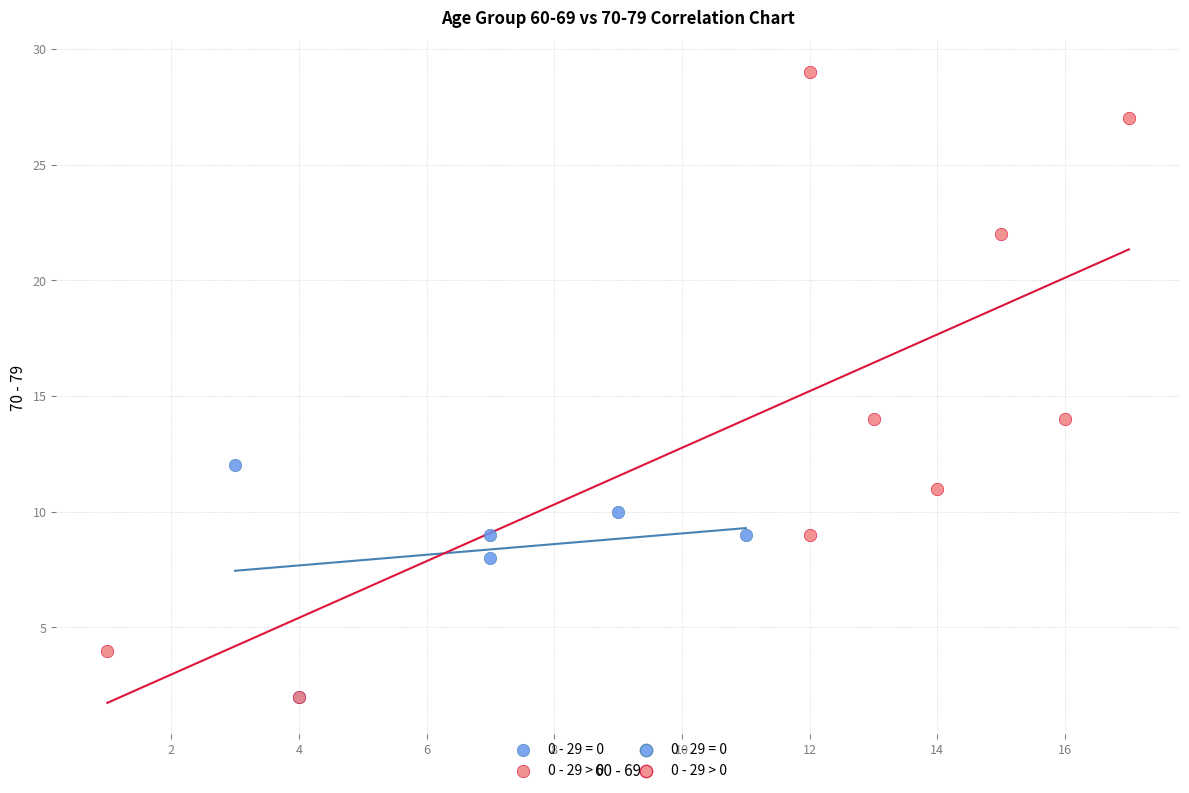

Which series contains the highest Y value?

0 - 29 > 0